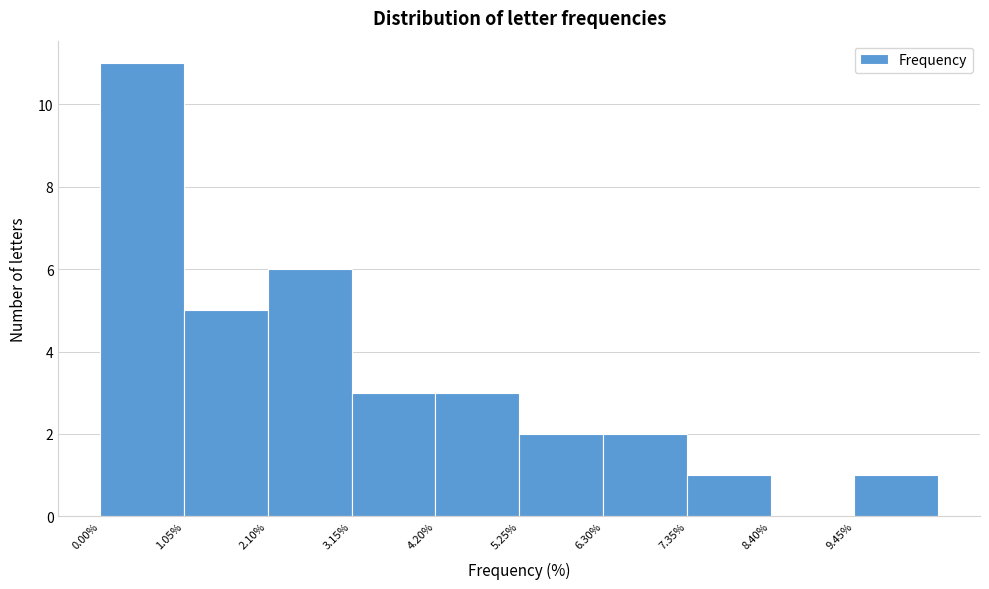

How tall is the bar that spans 2.2 to 3.2 on the x-axis? Neither the bar edges nor the heights are printed on the chart, so give them approximately, as read against the axes.

6